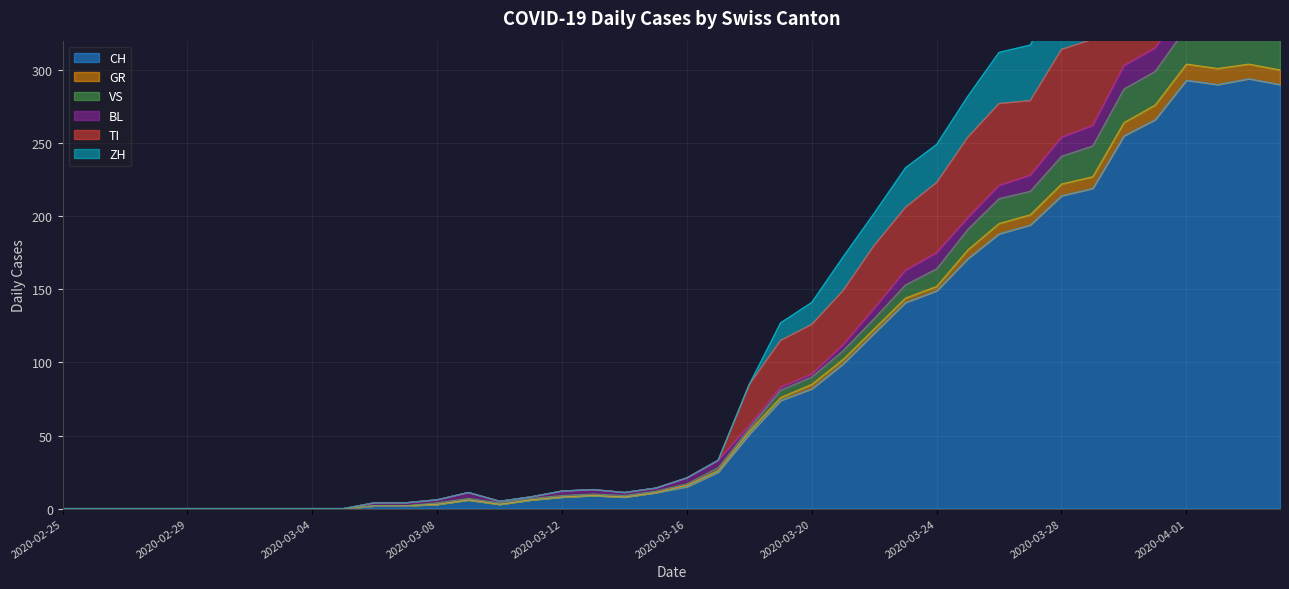

What is the label of the 34th point from the right?

2020-03-02